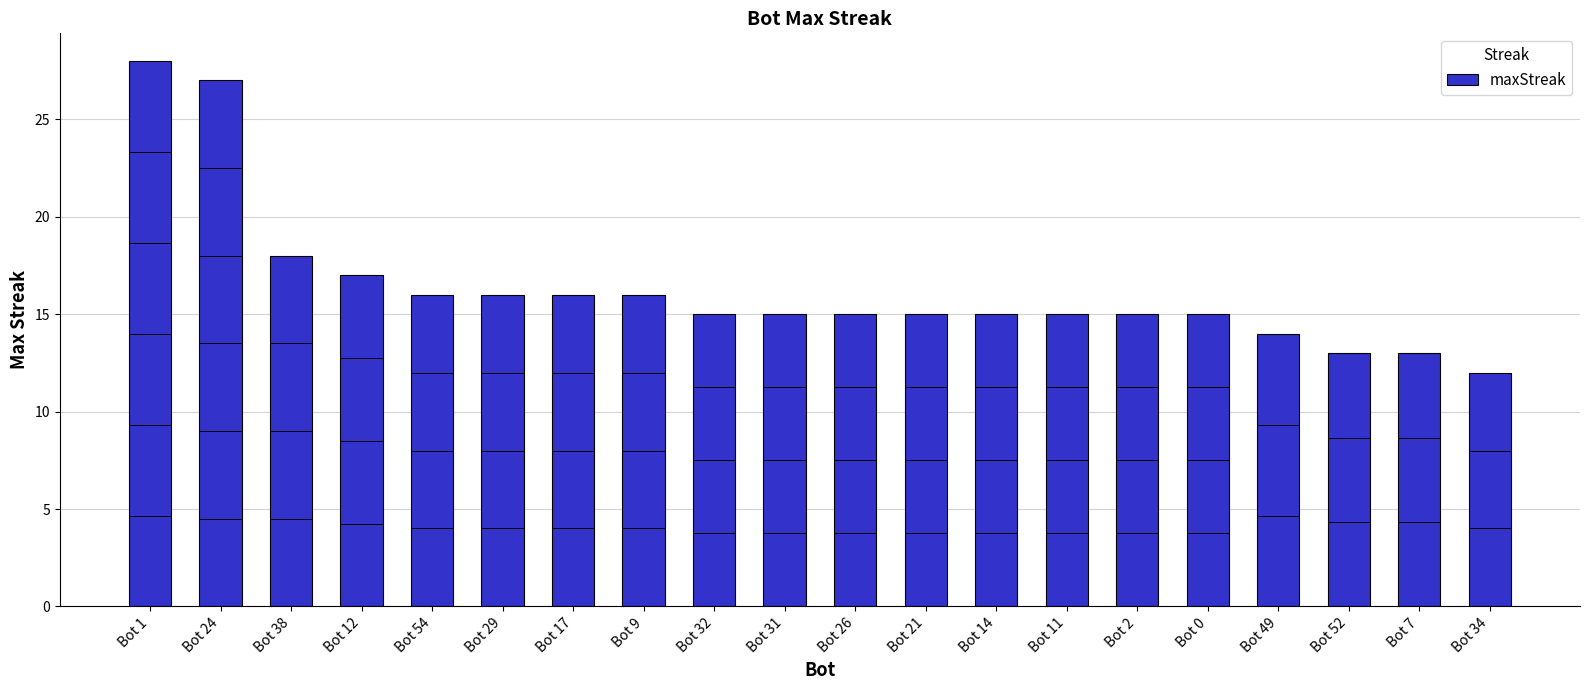

What is the label of the 16th bar from the right?

Bot 54